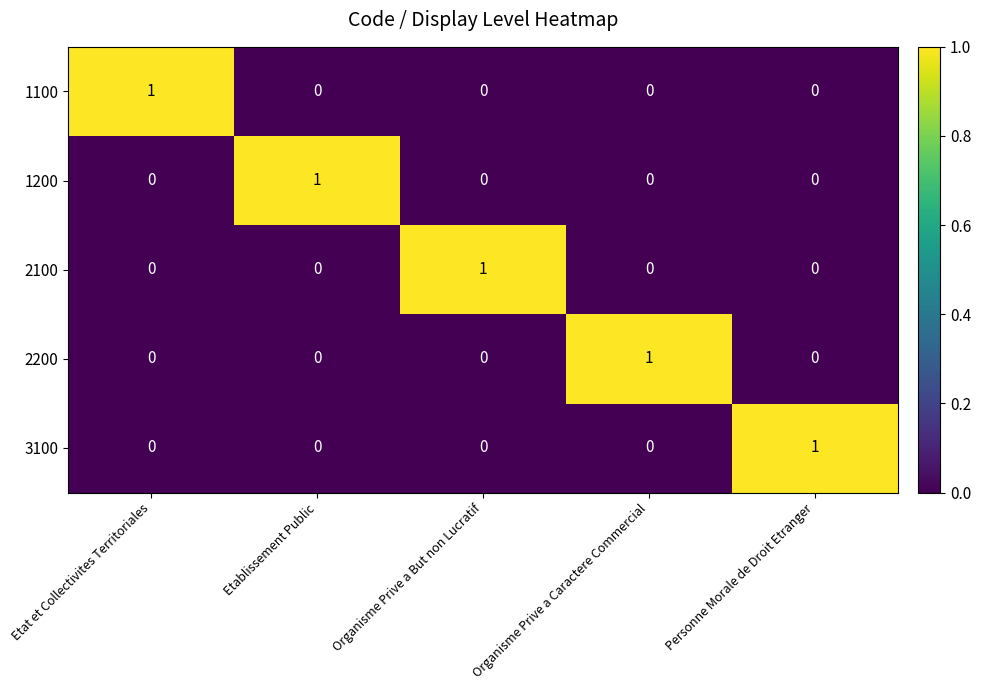

The value of 2200 at Organisme Prive a But non Lucratif is -1. True or false?

False